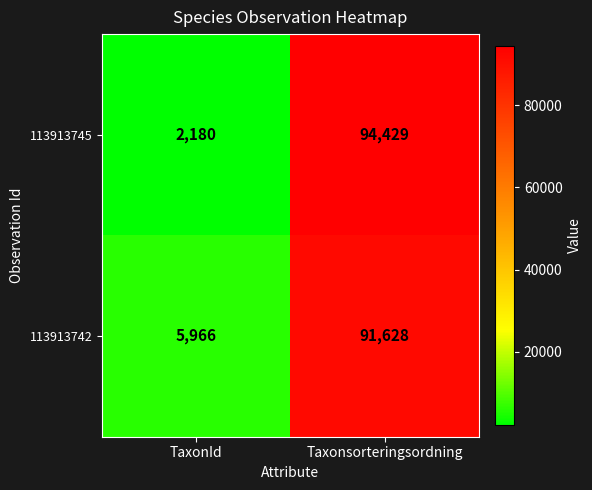

What is the total value across all series at TaxonId?

8146